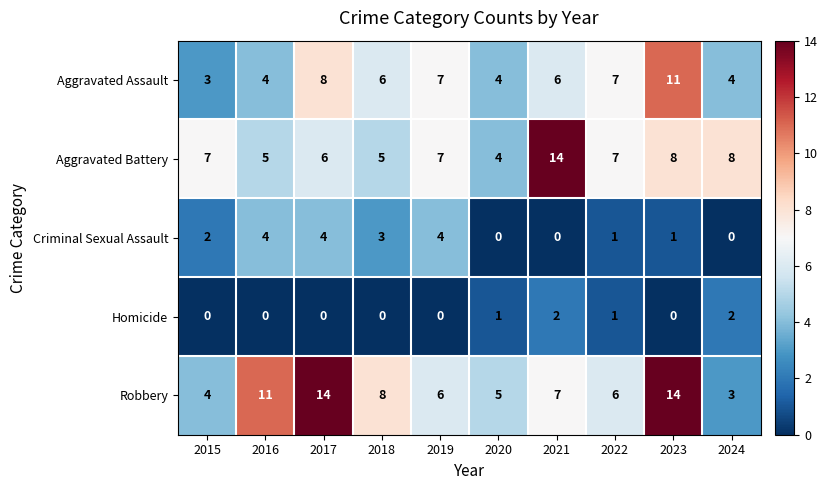

Count the Criminal Sexual Assault values in the range 0 to 4.

10